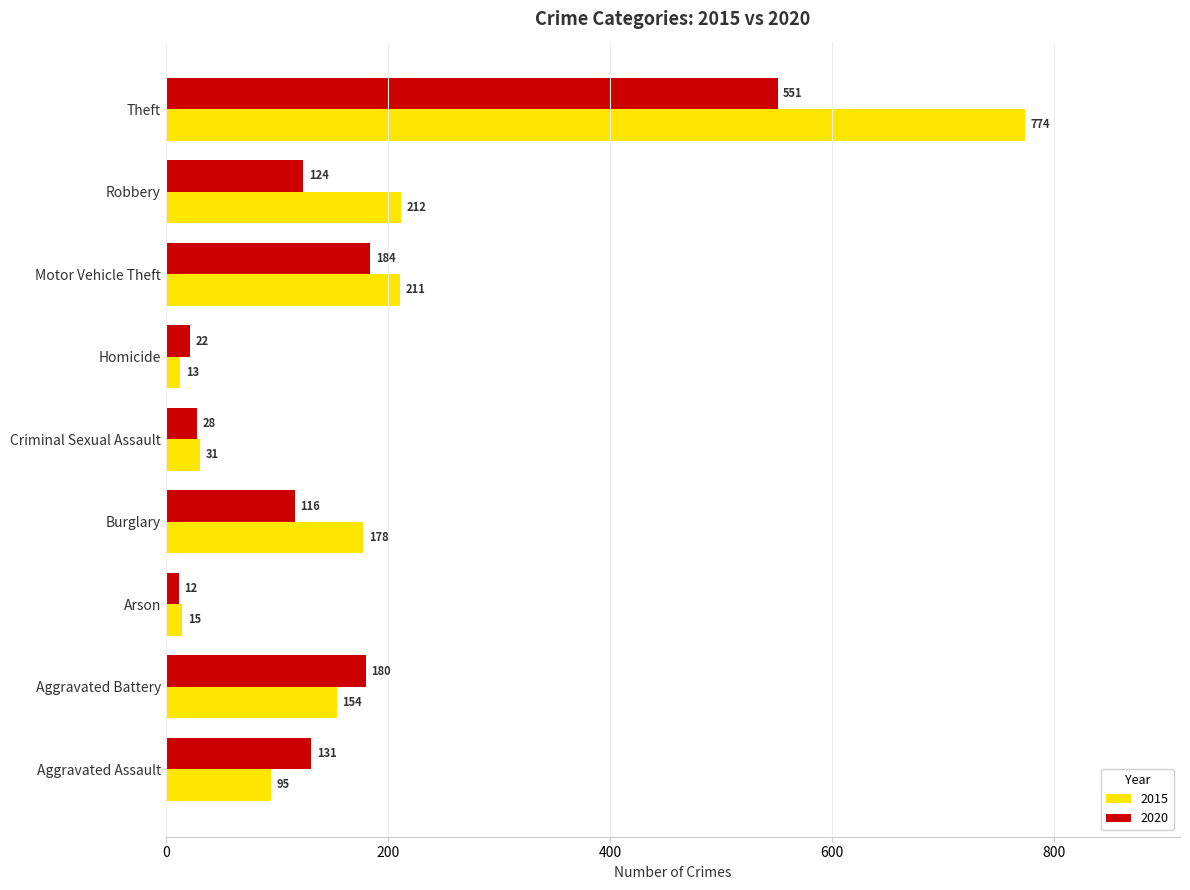

True or false: 2015 has a value of 13 at Homicide.

True